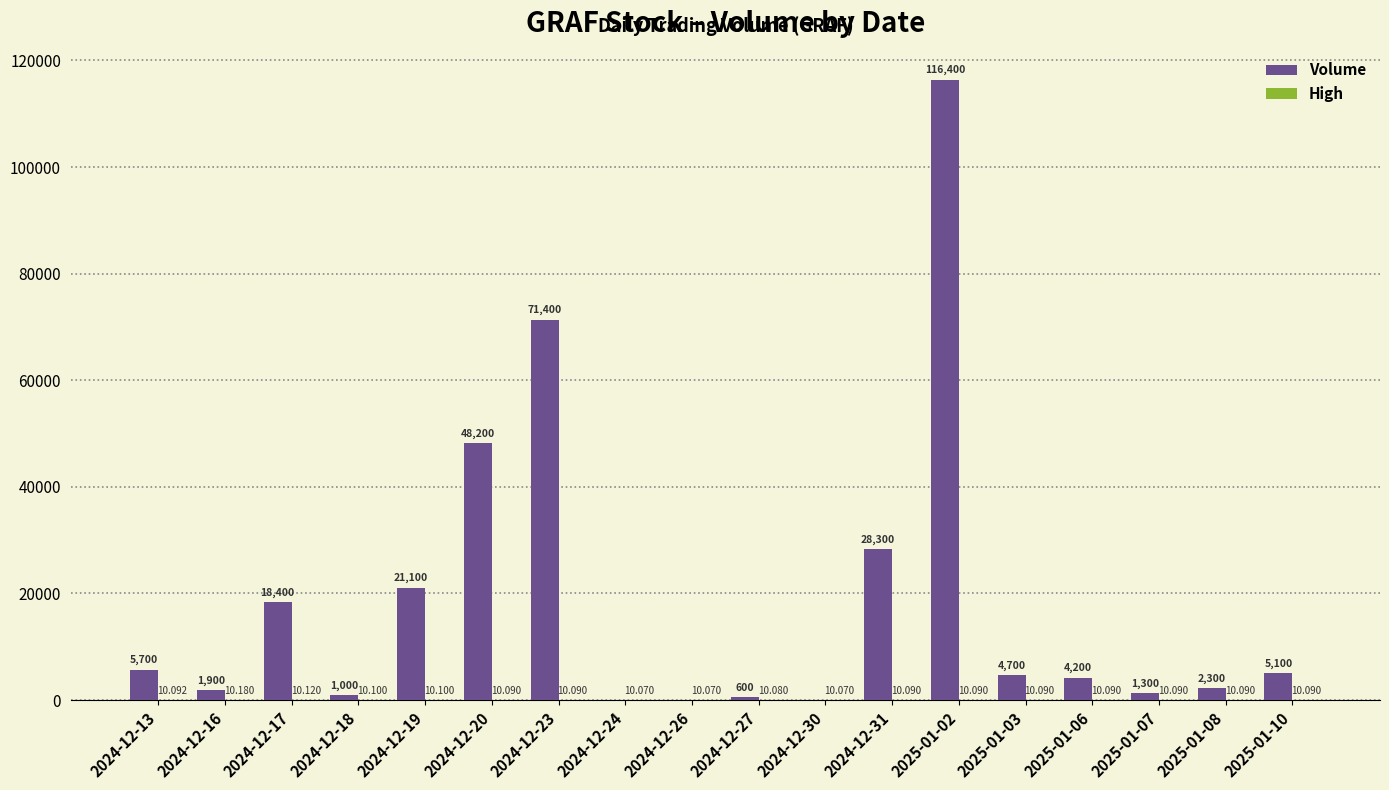

What is the approximate value of Volume at 2025-01-10?

5100.0